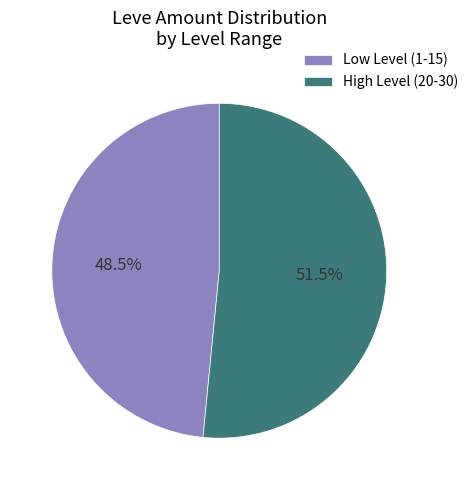

How many slices are in this pie chart?

2